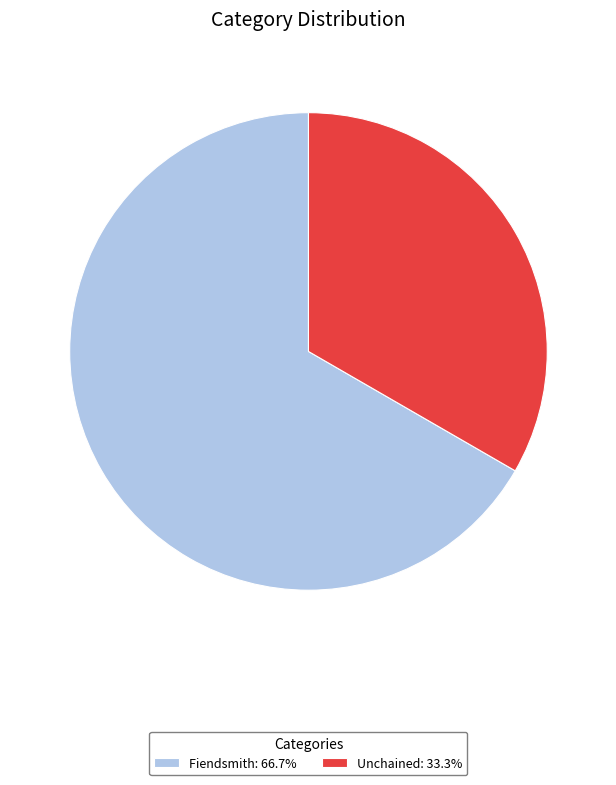

Do Unchained: 33.3% and Fiendsmith: 66.7% together represent more than half of the pie?

Yes